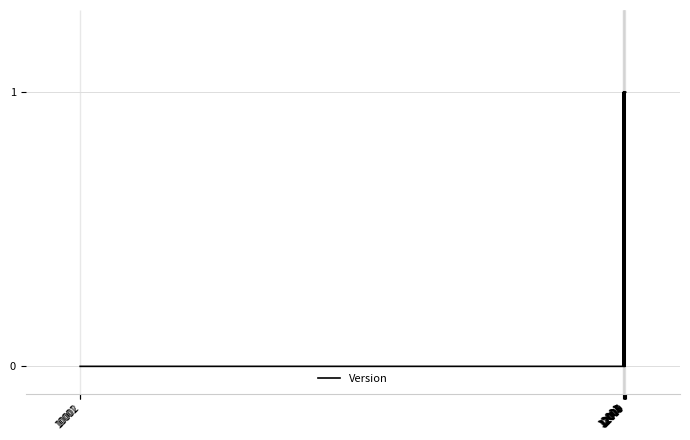

How many values are below 1?

9